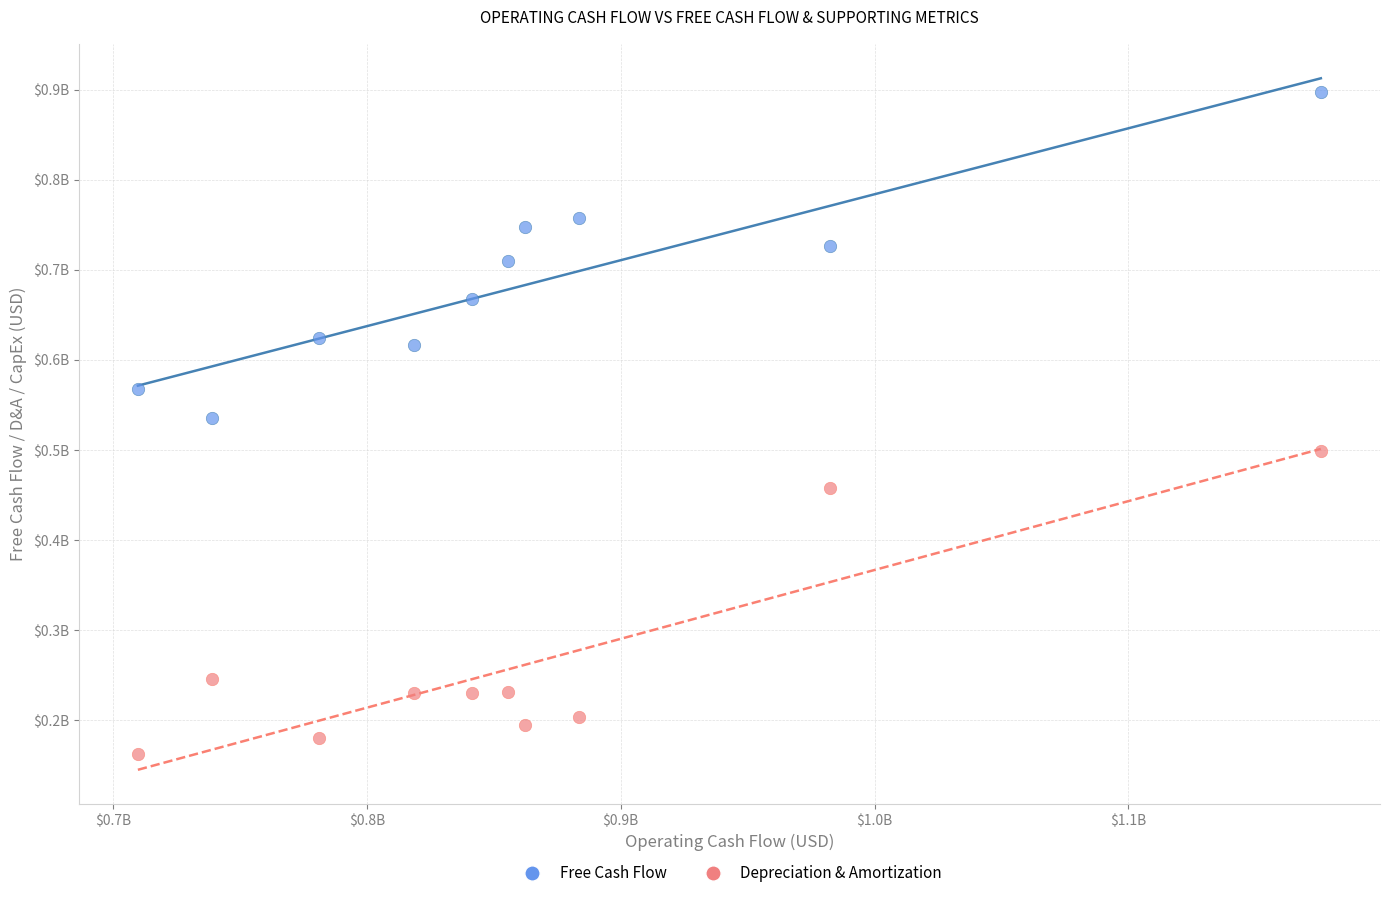

Which series has the largest Y range (max minus min)?

Free Cash Flow